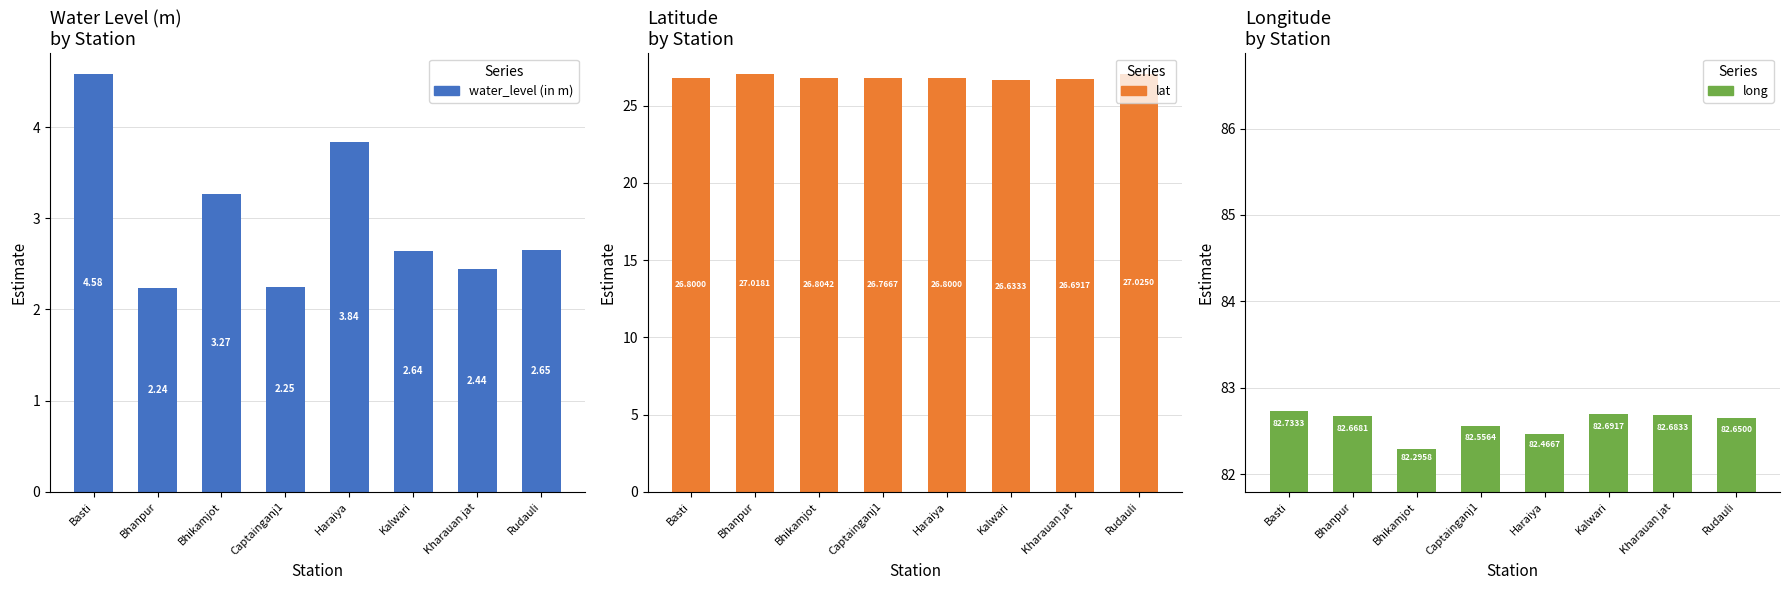

What is the maximum value for lat?

27.0